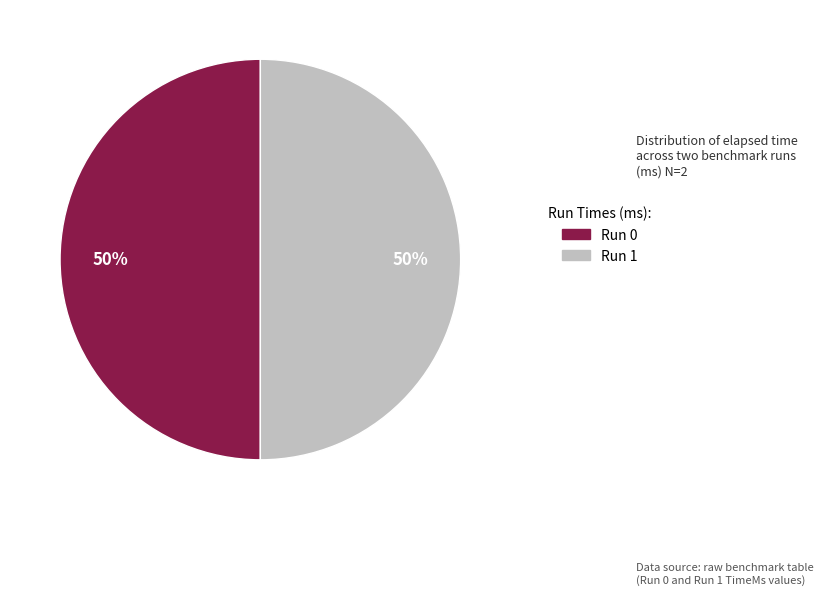

Rank the categories by value from lowest to highest.

0, 1